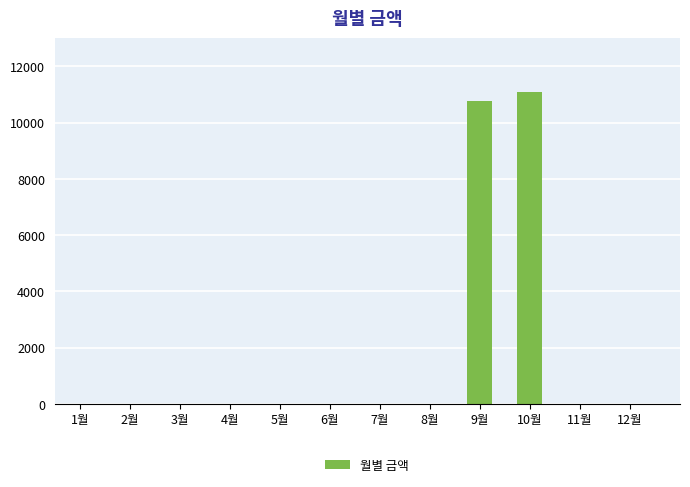

Reading left to right, transcribe all the data shown in this chart.

1월=0	2월=0	3월=0	4월=0	5월=0	6월=0	7월=0	8월=0	9월=10750	10월=11100	11월=0	12월=0